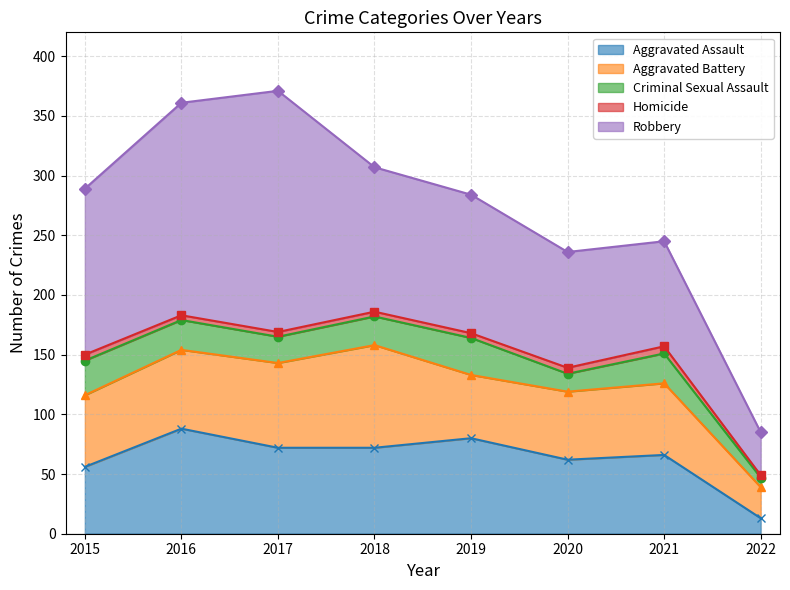

True or false: Homicide and Aggravated Battery intersect in this chart.

False